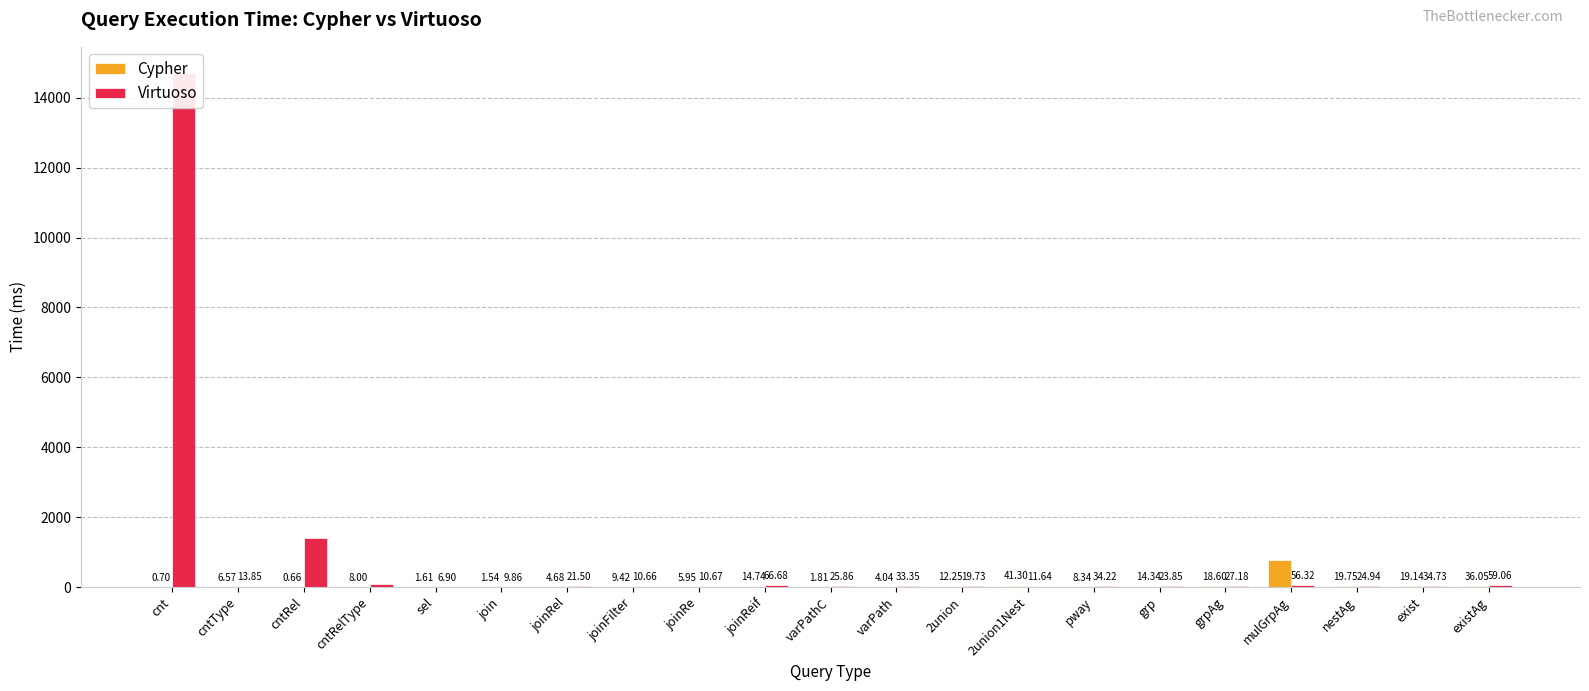

Is the value of Virtuoso at 2union greater than the value of Cypher at joinRel?

Yes